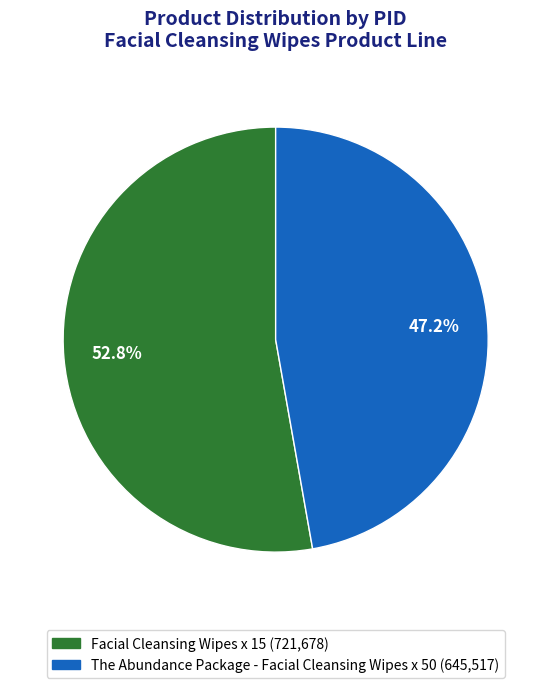

Which has a higher value, Facial Cleansing Wipes x 15 or The Abundance Package - Facial Cleansing Wipes x 50?

Facial Cleansing Wipes x 15